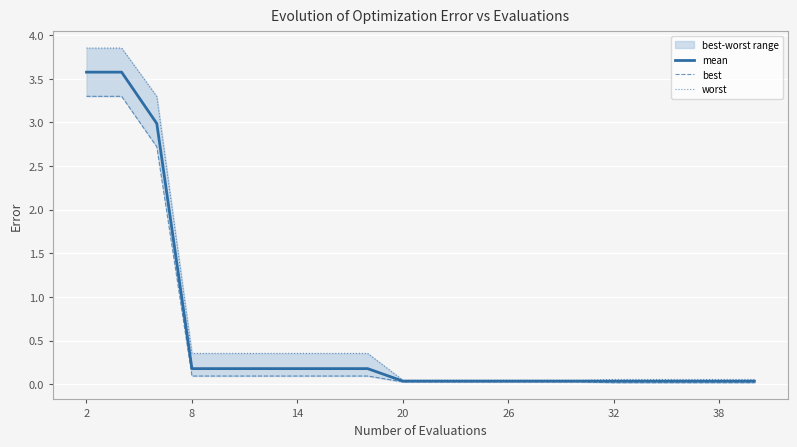

True or false: worst and best intersect in this chart.

False